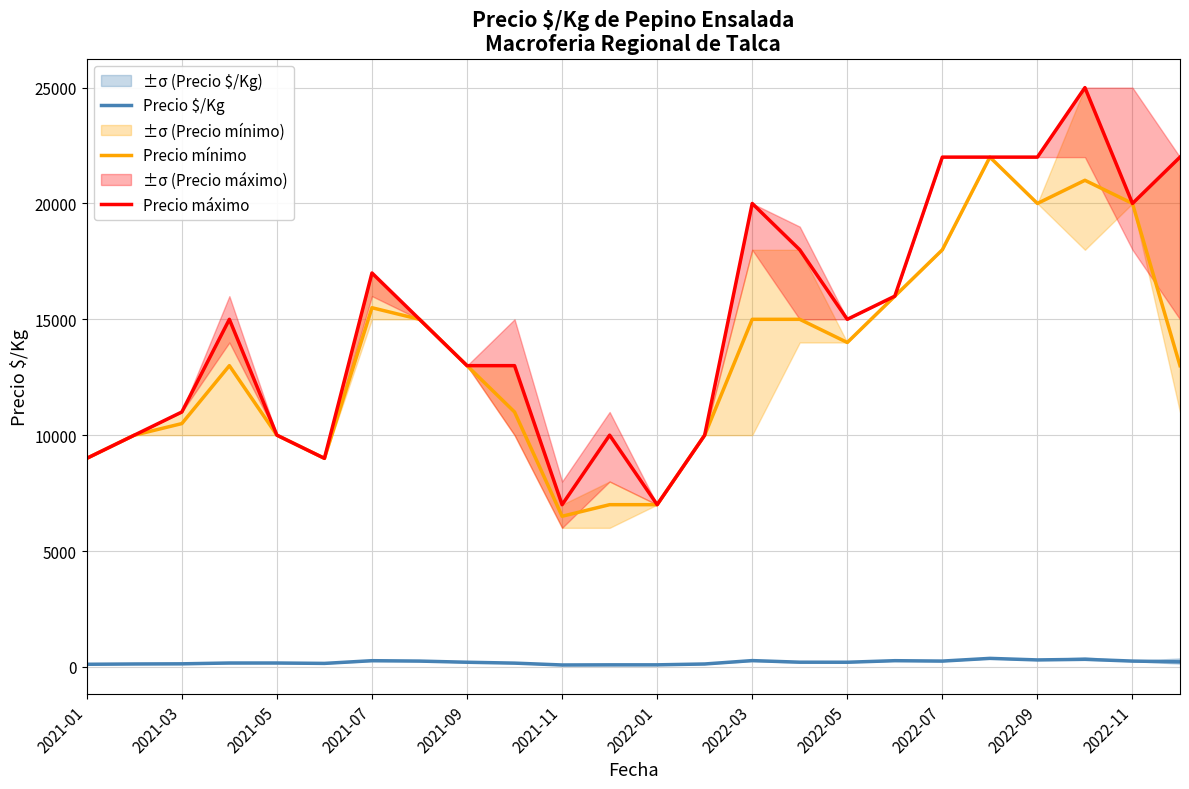

What is the lowest value of the Precio mínimo series?

6500